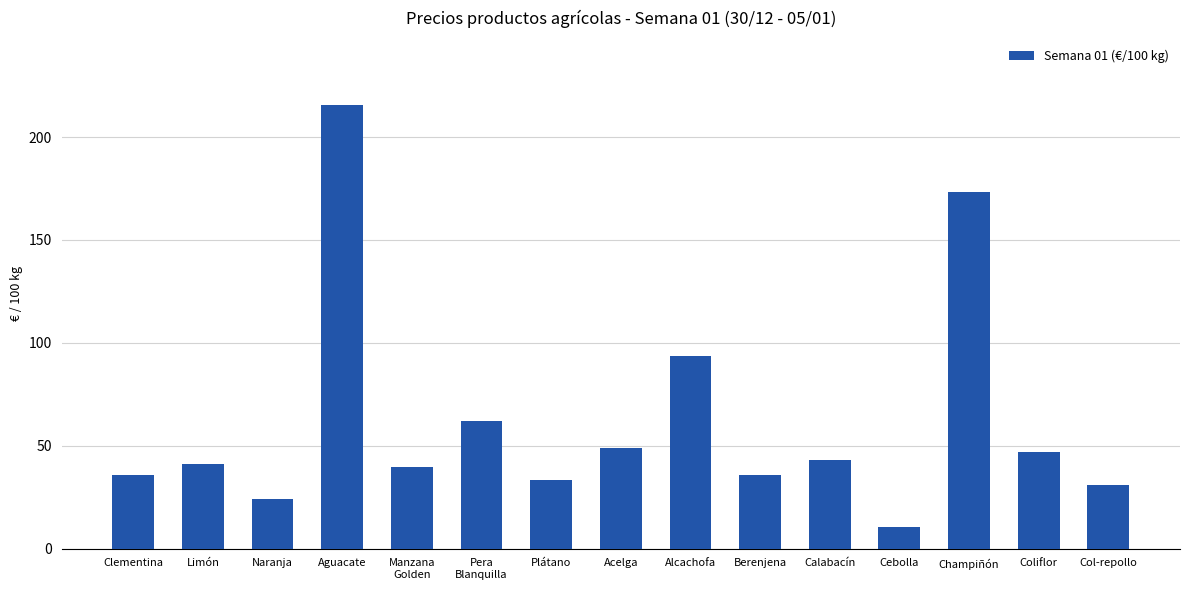

What value does the data have at Coliflor?

47.0